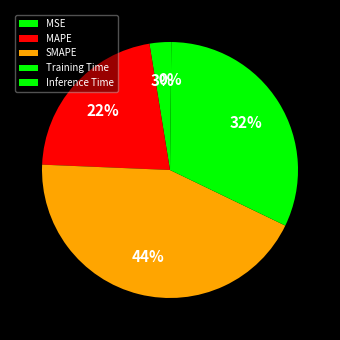

To the nearest percent, what is the average slice percentage?

20%